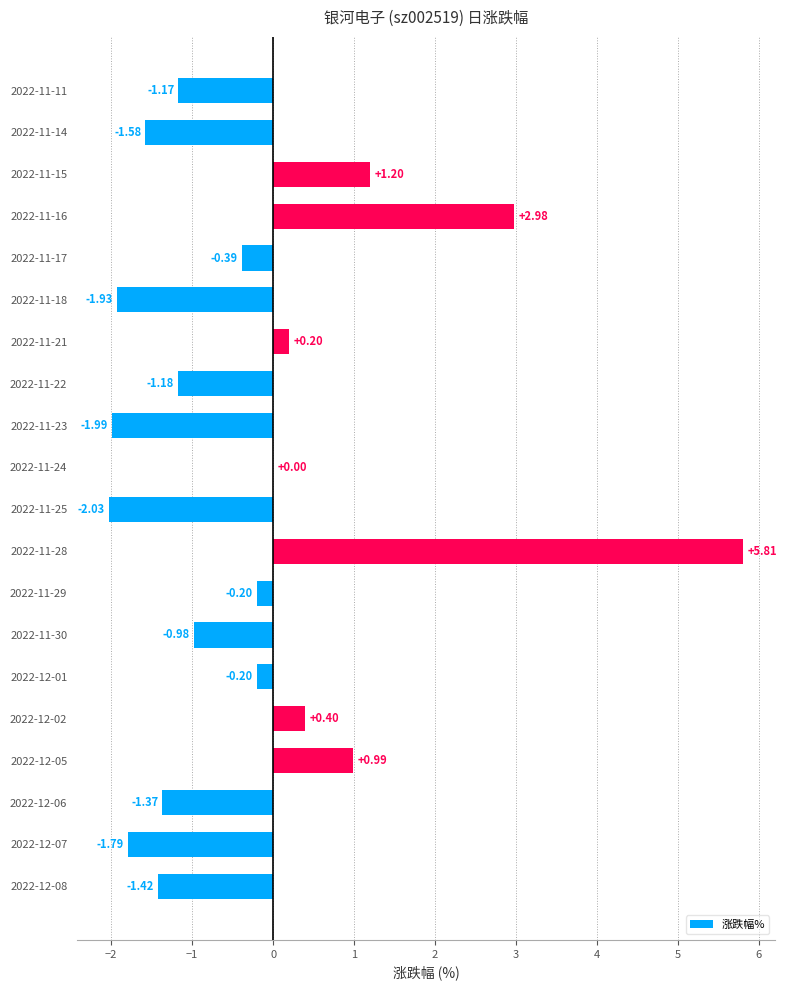

Which has a higher value, 2022-12-02 or 2022-11-29?

2022-12-02